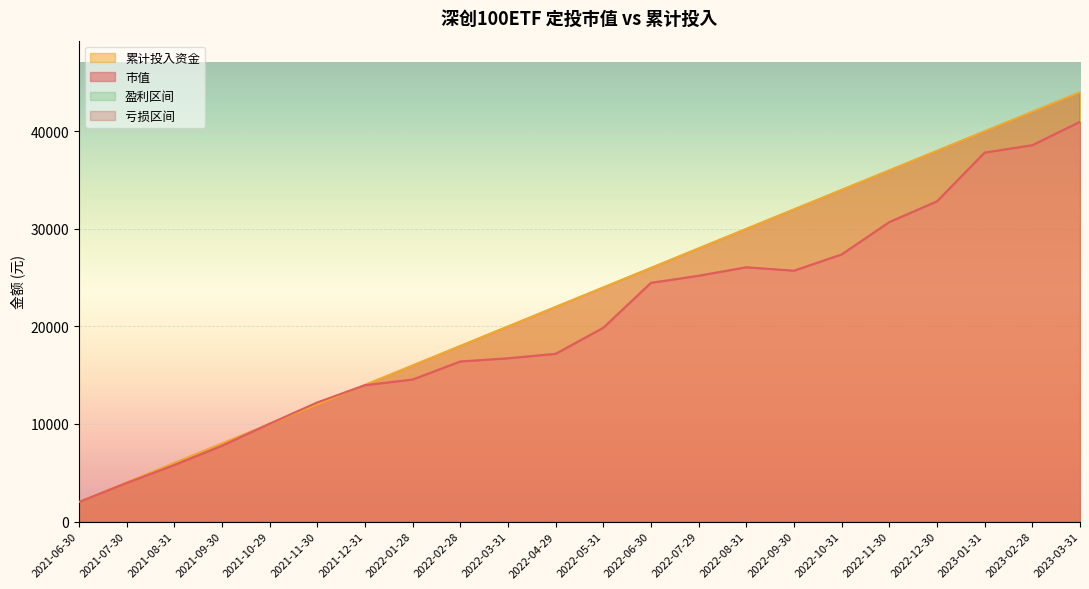

At which label is 市值 closest to 21486?

2022-05-31